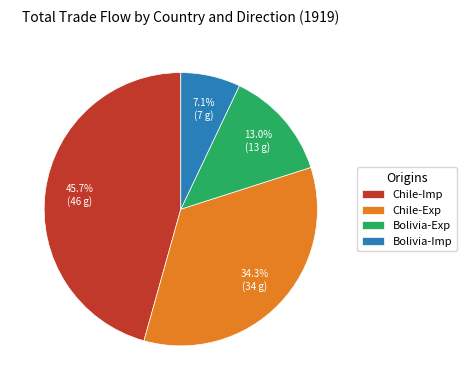

To the nearest percent, what is the combined percentage of Chile-Imp and Chile-Exp?

80%